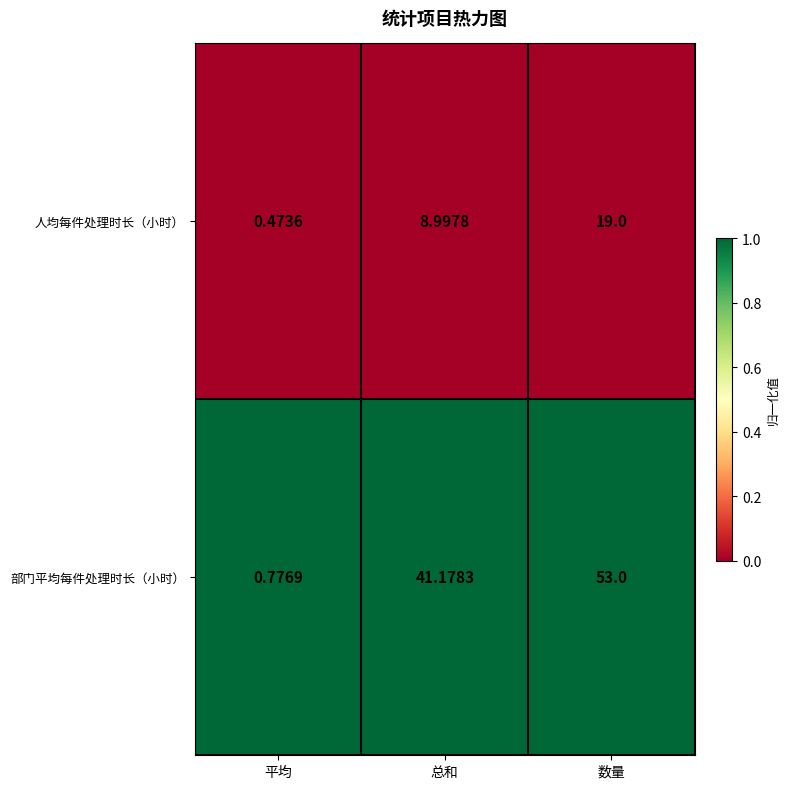

Rank the series by their average value, from highest to lowest.

部门平均每件处理时长（小时）, 人均每件处理时长（小时）